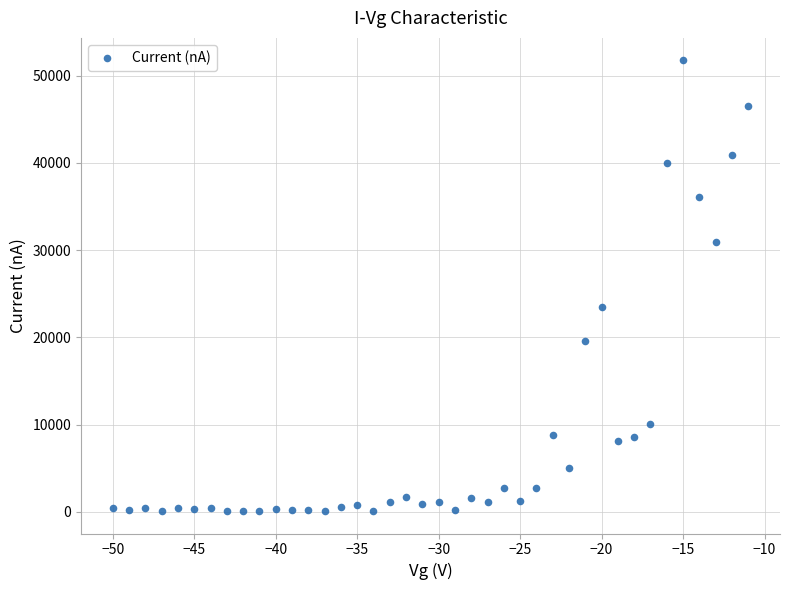

What Y value in the scatter plot is closest to 25925?

23430.9